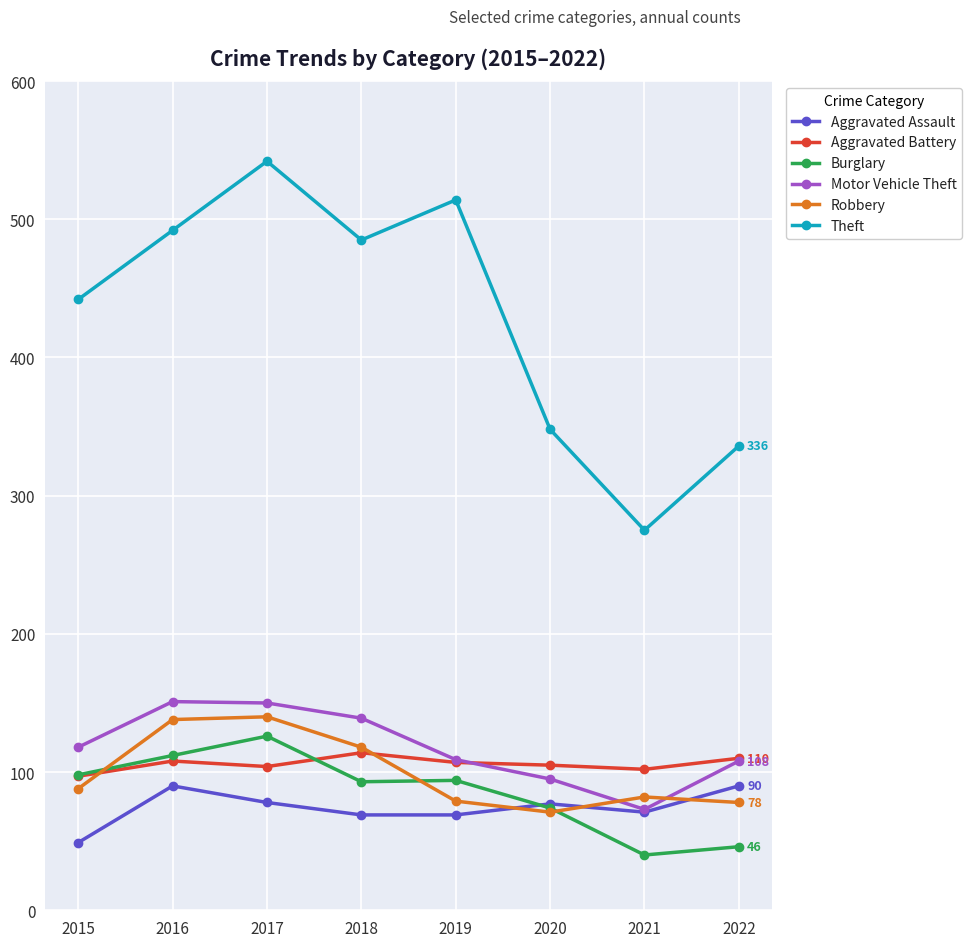

Which label corresponds to the largest value in the chart?

2017